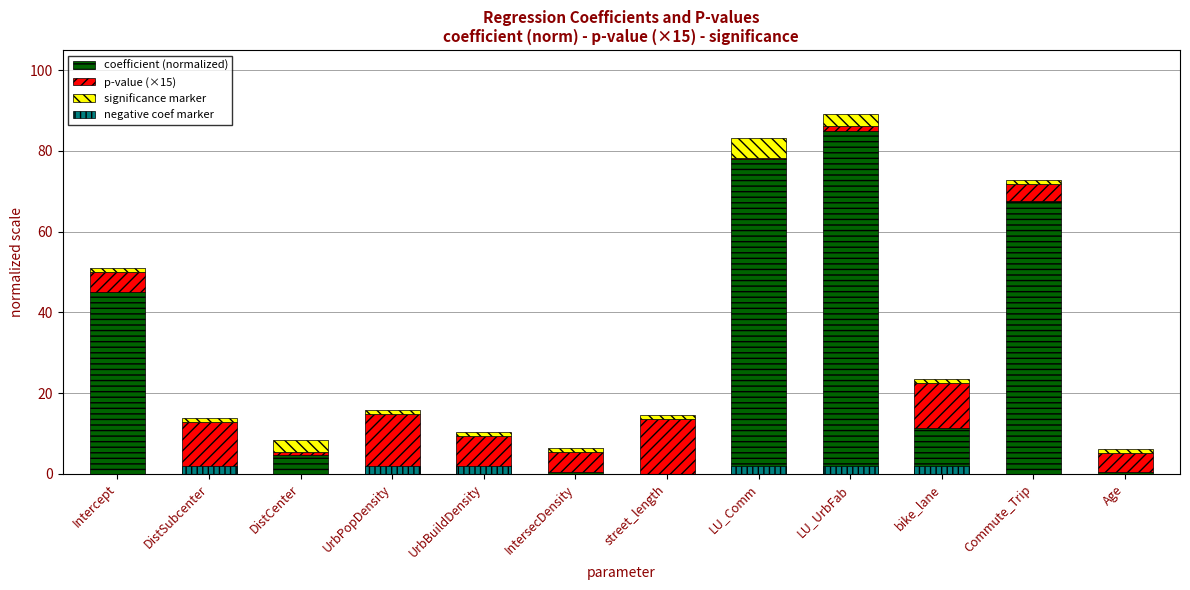

Which series has the largest total across all categories?

coefficient (normalized)